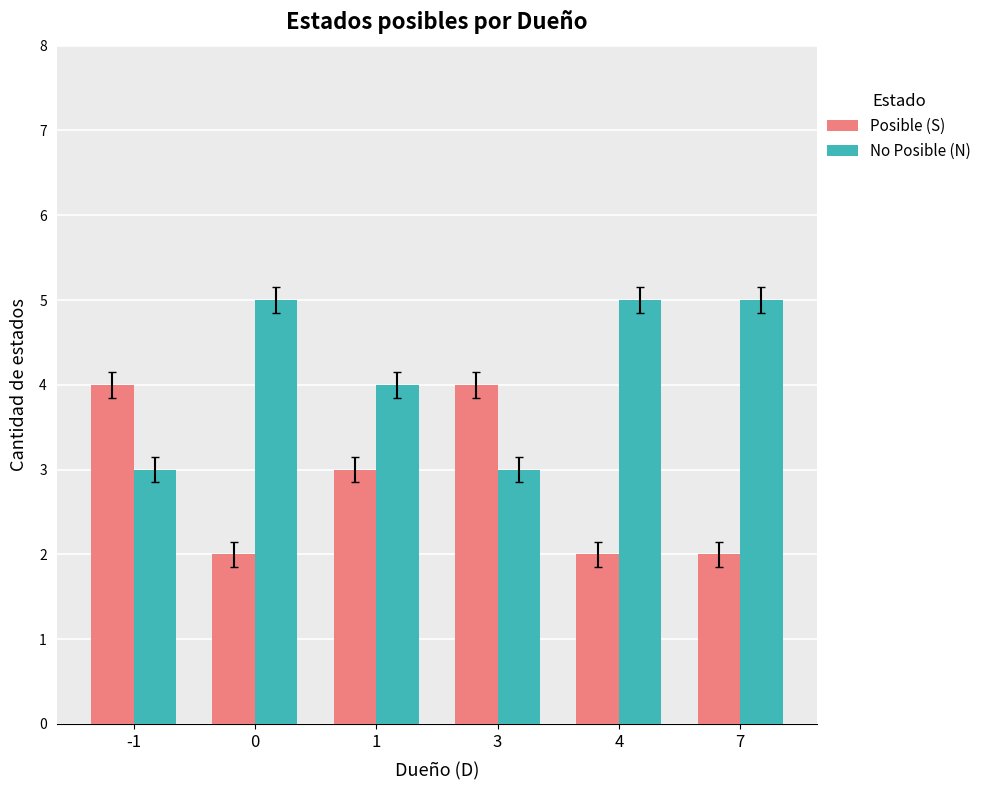

What is the difference between the highest and lowest values at 0?

3